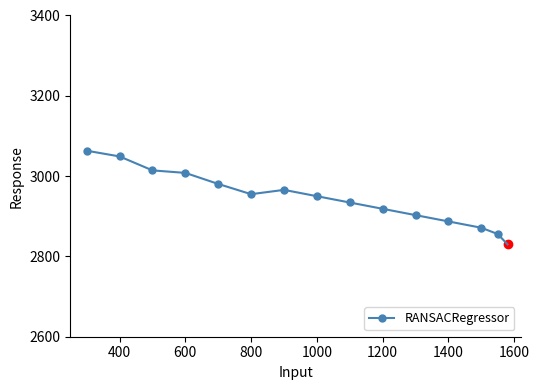

What is the smallest value displayed?

2855.7